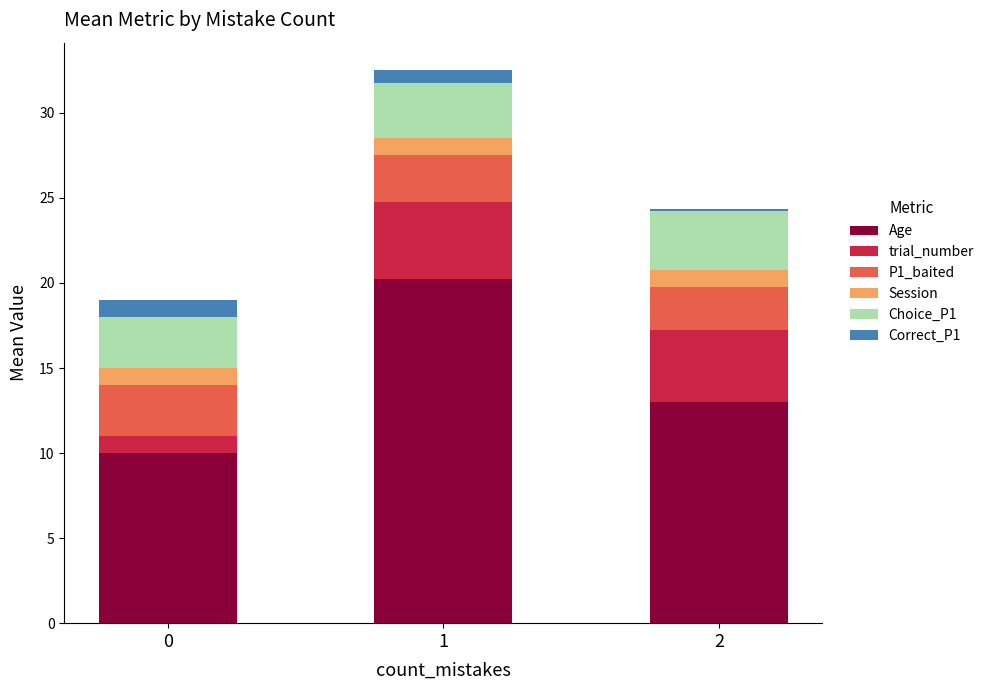

The Age series shows 3.7 at 2. True or false?

False